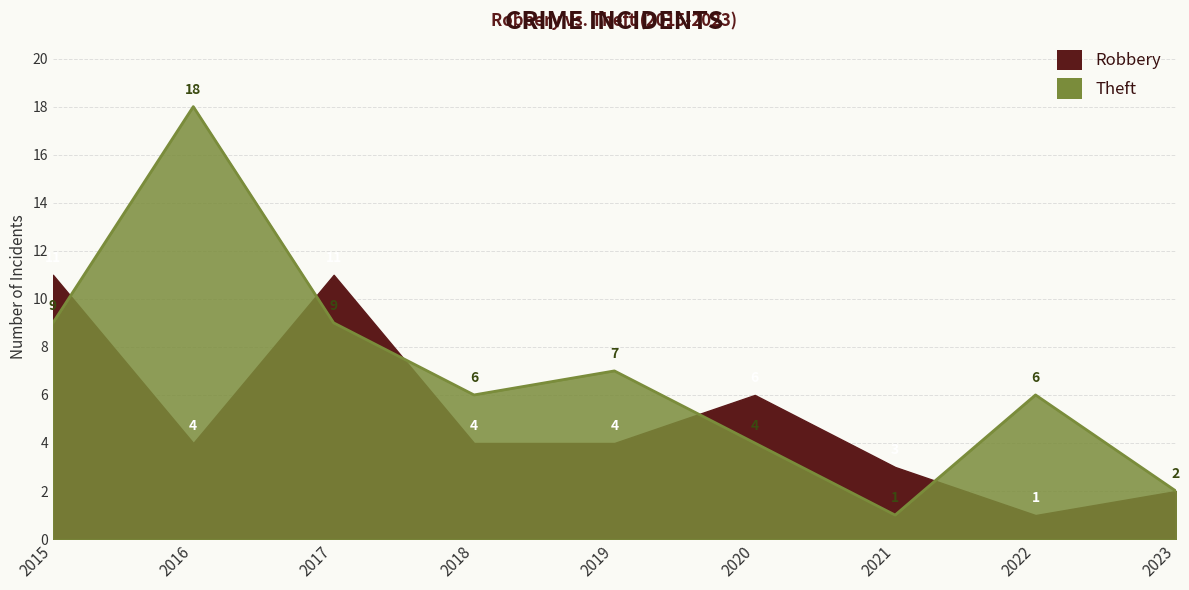

Which category has the lowest value across all series?

2022